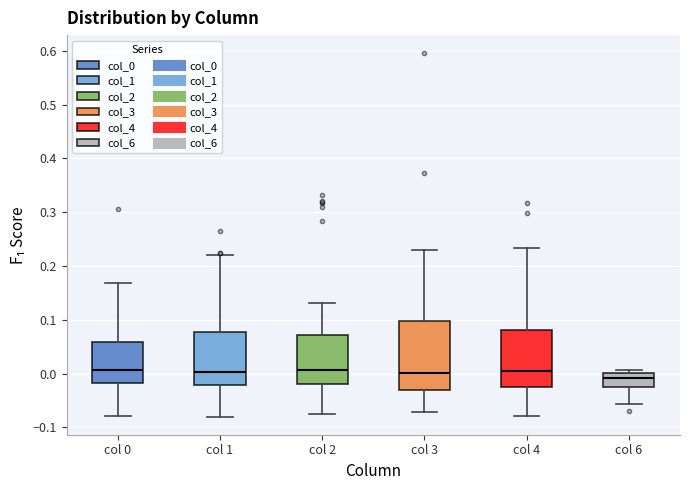

Comparing the boxes themselves (not the whiskers), which one is the tallest?

col 3